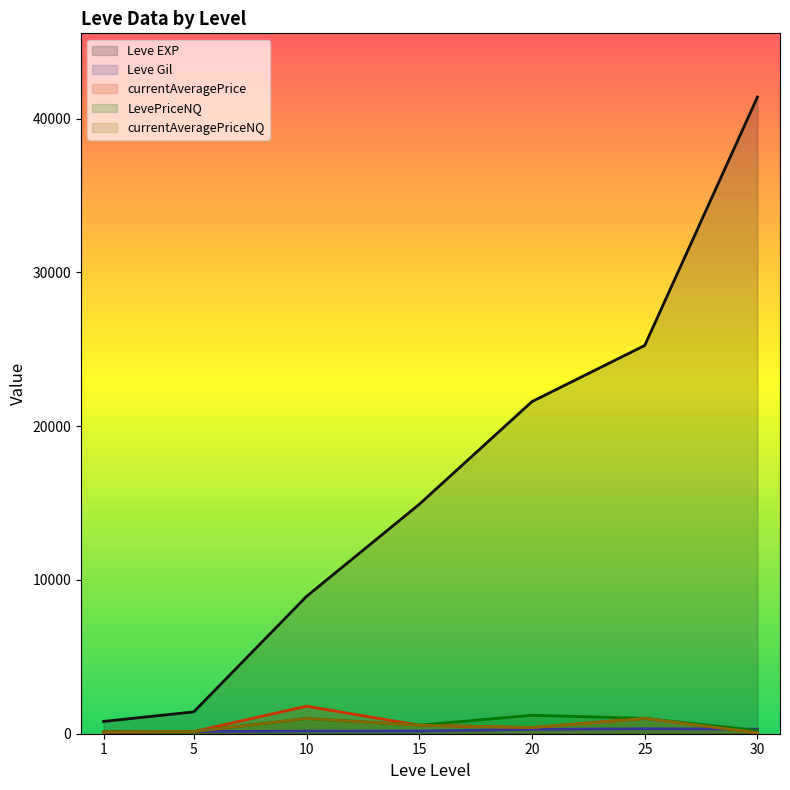

Count the number of categories in the chart.

7